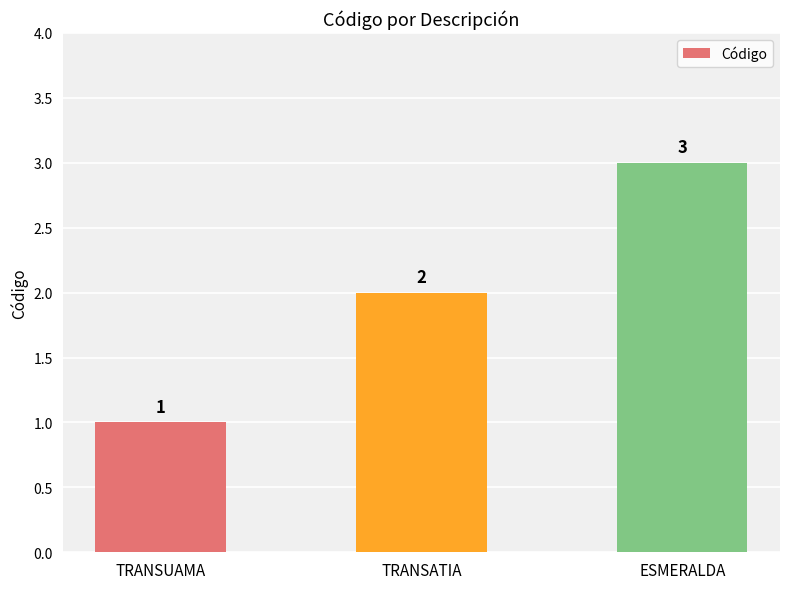

What is the value of the 2nd bar from the left?

2